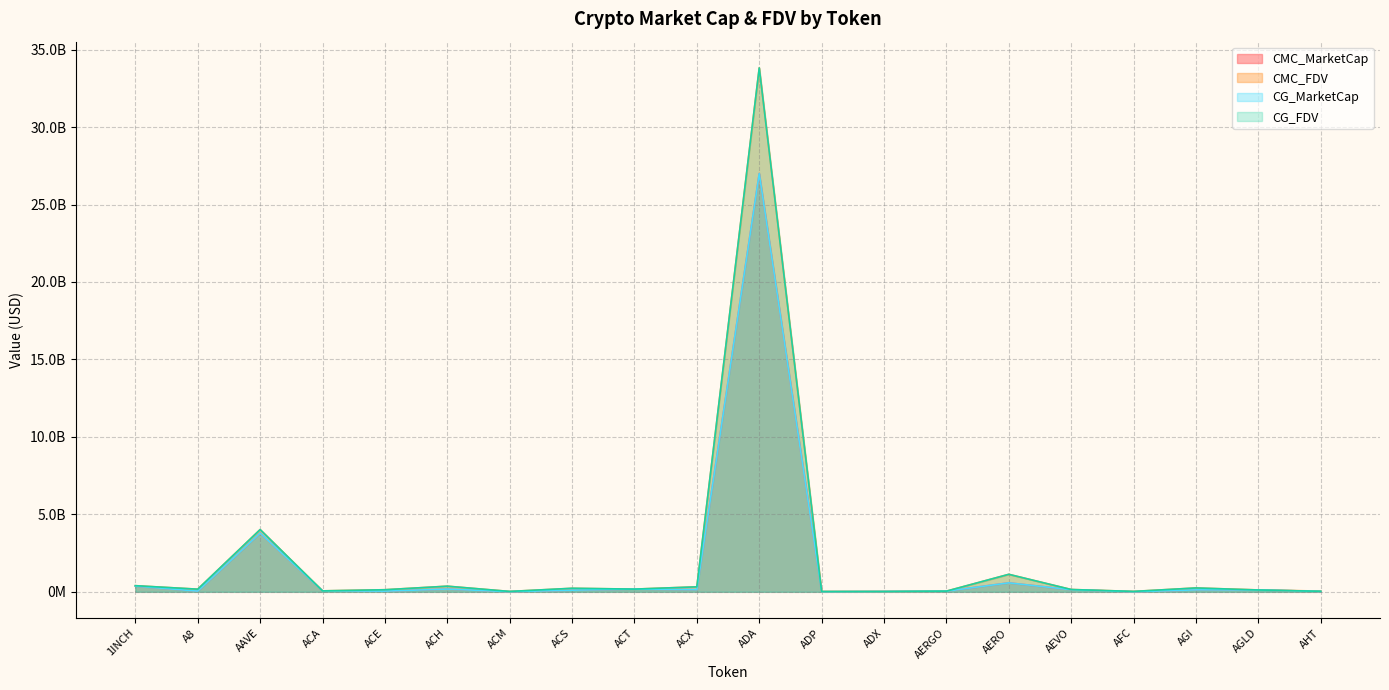

The CG_MarketCap series shows 3786707833 at AAVE. True or false?

True